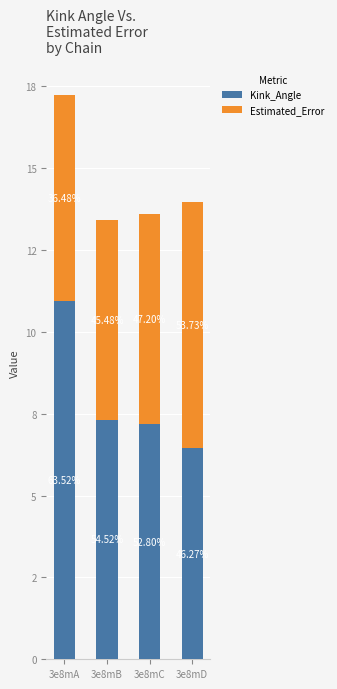

Are the bars horizontal?

No